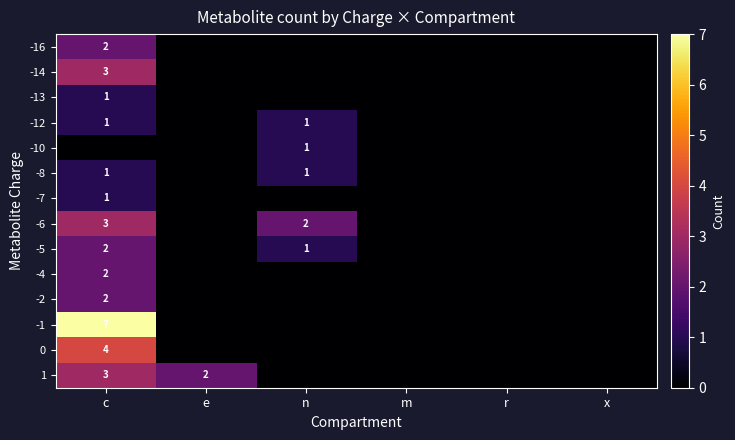

Is the value of -7 at c greater than the value of 0 at c?

No